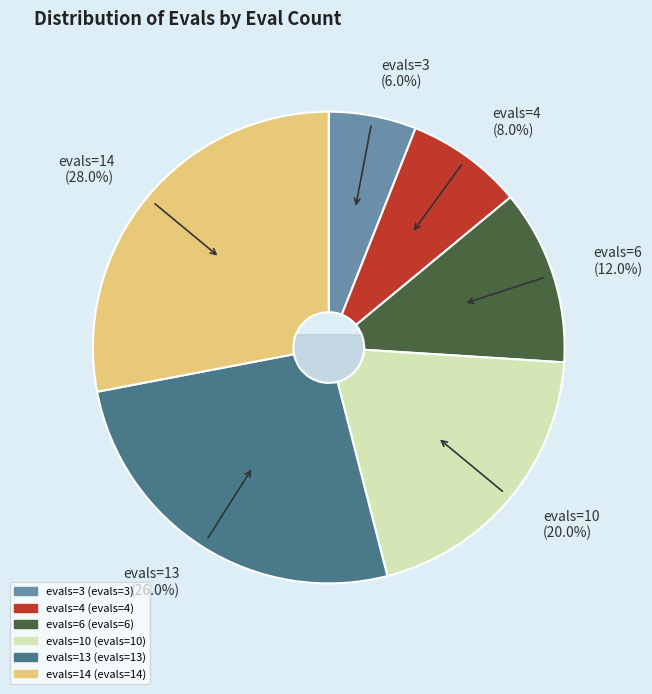

Is the sum of evals=10 and evals=3 greater than half?

No